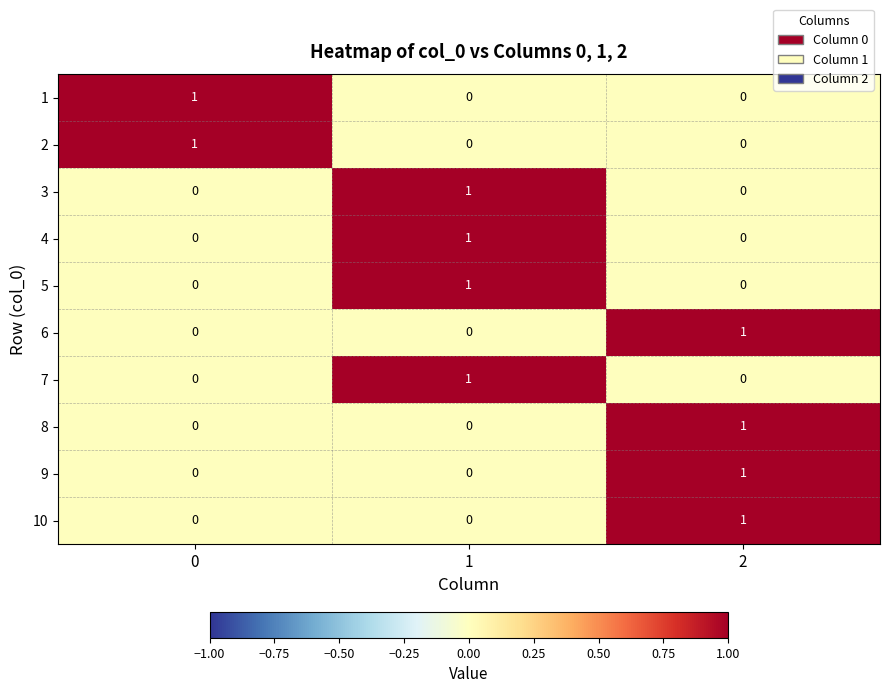

Is it true that 10 equals -1 at 1?

False